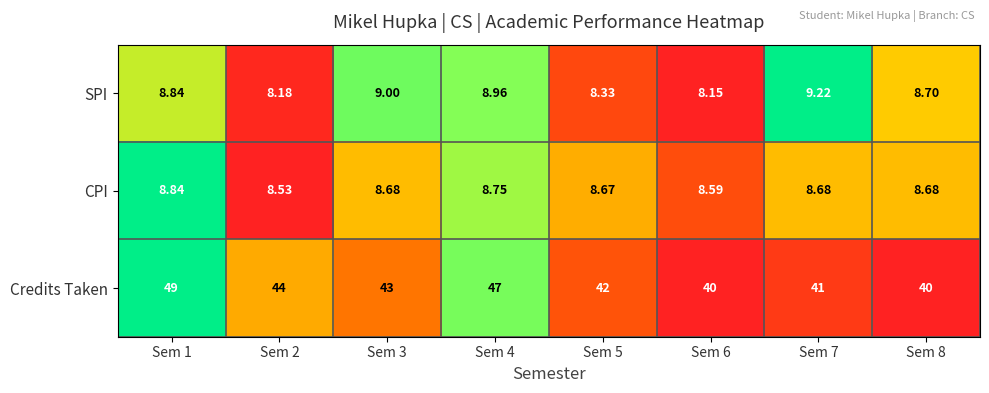

What is the maximum value shown in the chart?

49.0